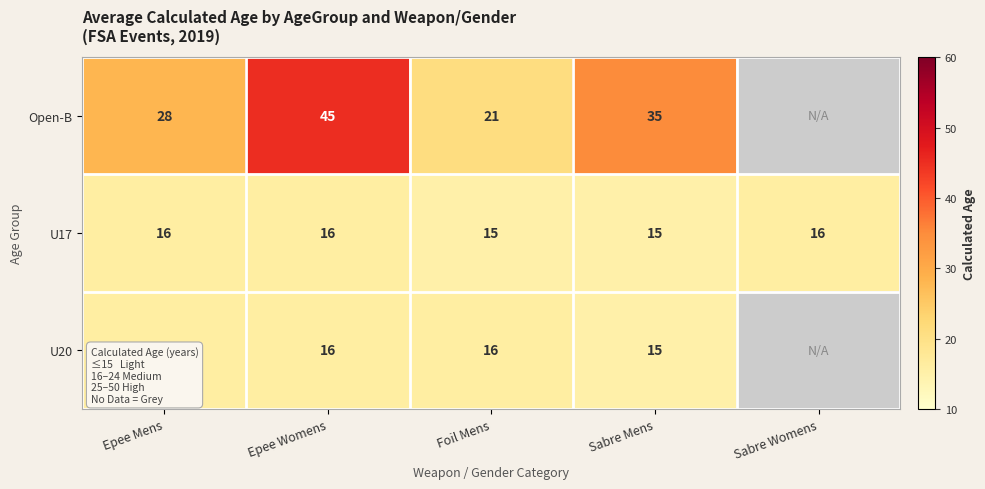

What is the difference between the Open-B values at Sabre Mens and Epee Mens?

7